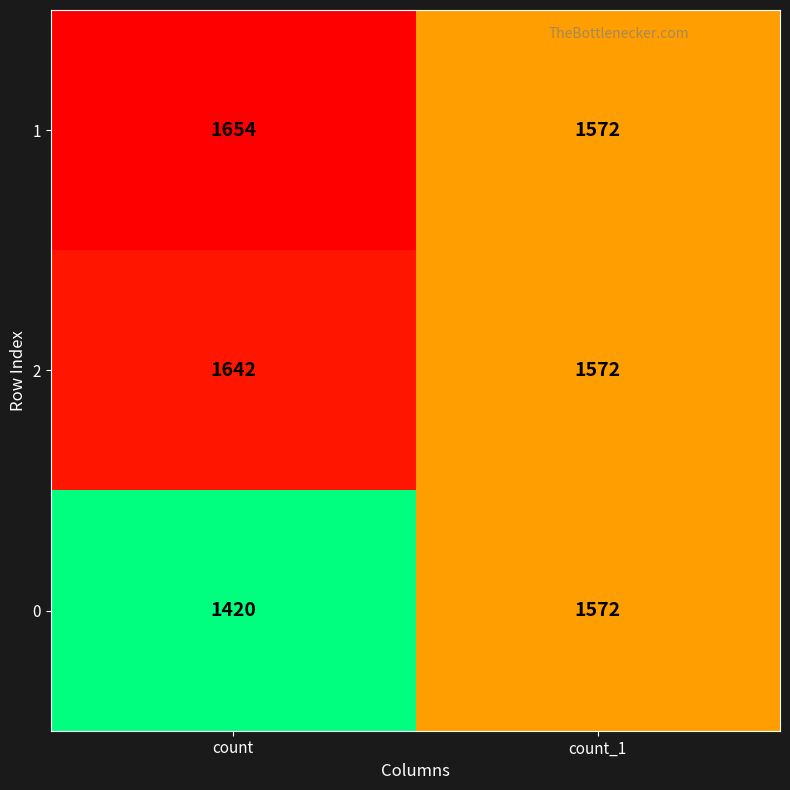

Which category has the highest value across all series?

count